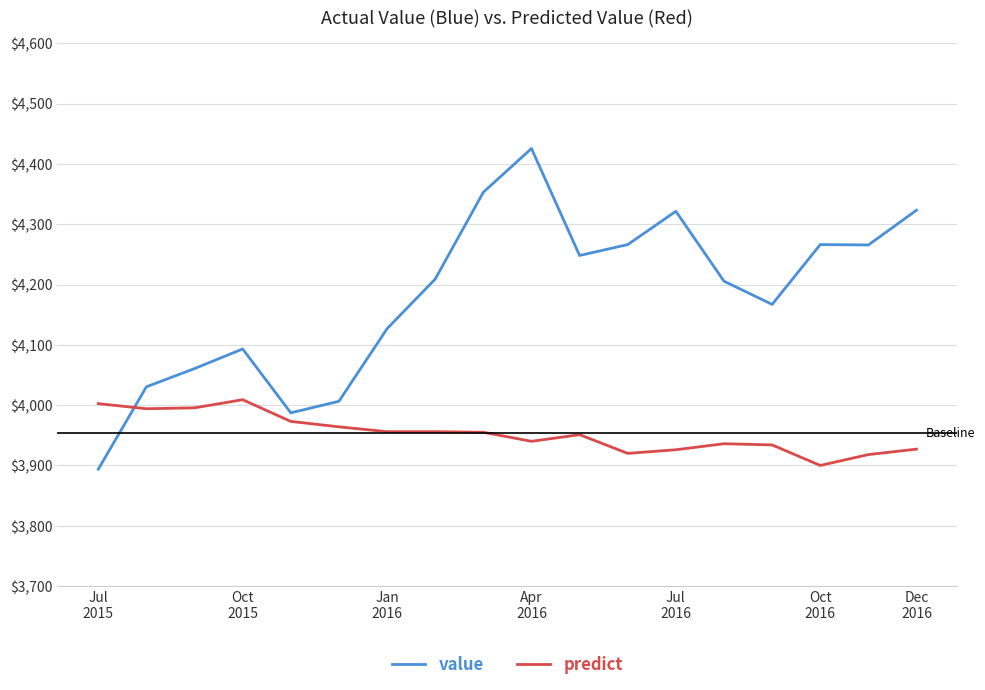

What is the difference between the maximum and minimum values in the value series?

531.8